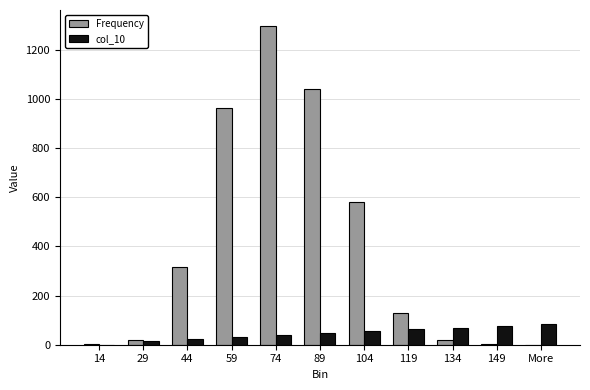

Between 44 and More, which series saw the biggest shift?

Frequency